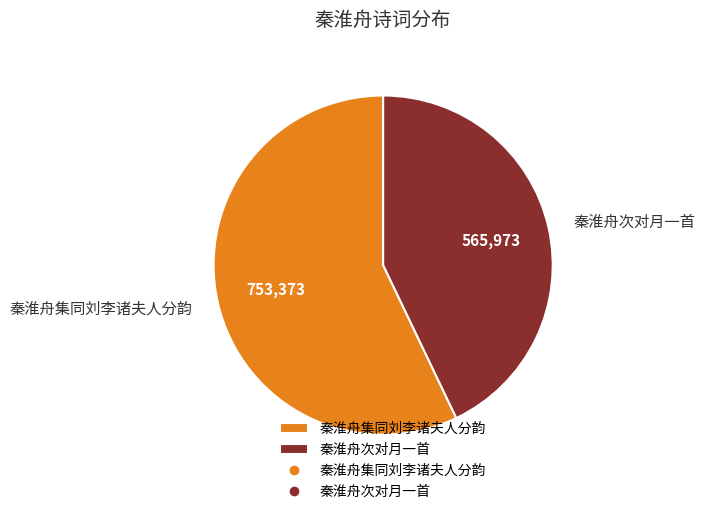

The 秦淮舟集同刘李诸夫人分韵 slice represents 66% of the pie. True or false?

False